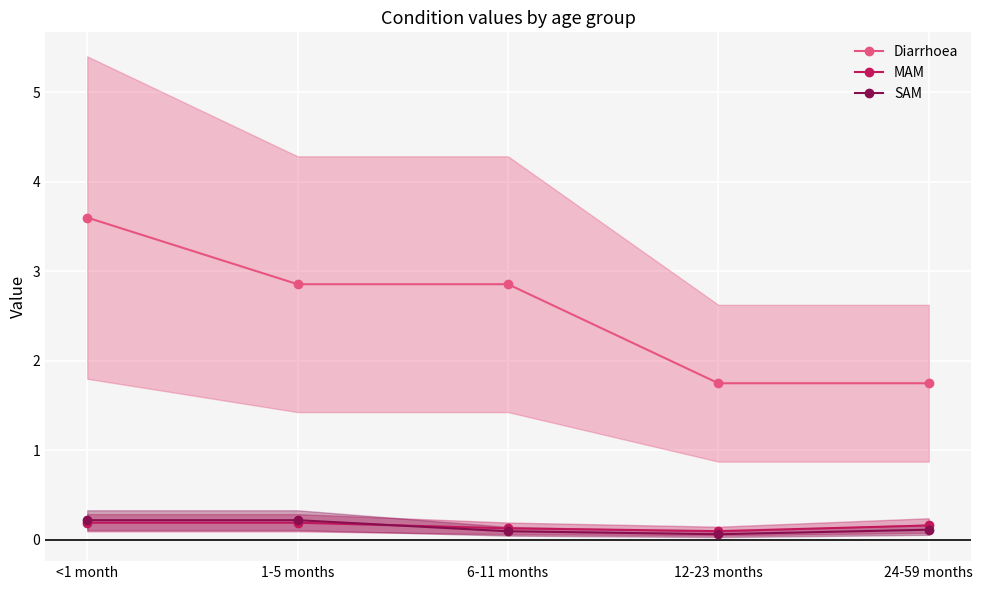

What is the difference between the maximum and second lowest values in the Diarrhoea series?

1.9